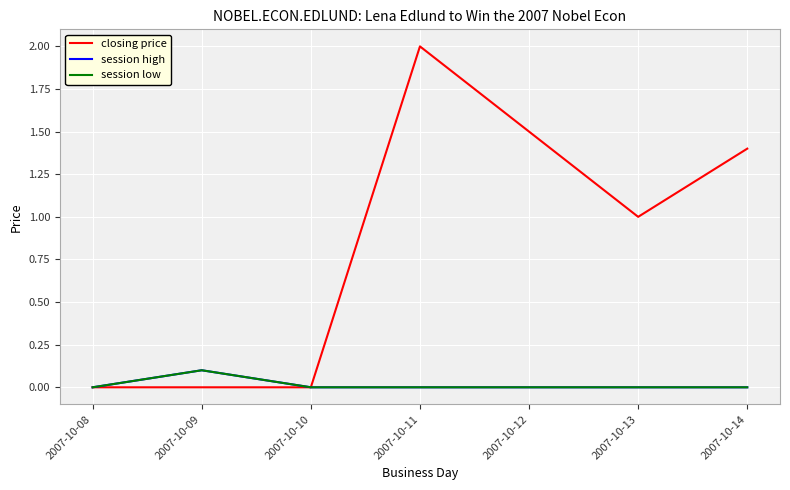

Does the chart display data point markers on the line(s)?

No